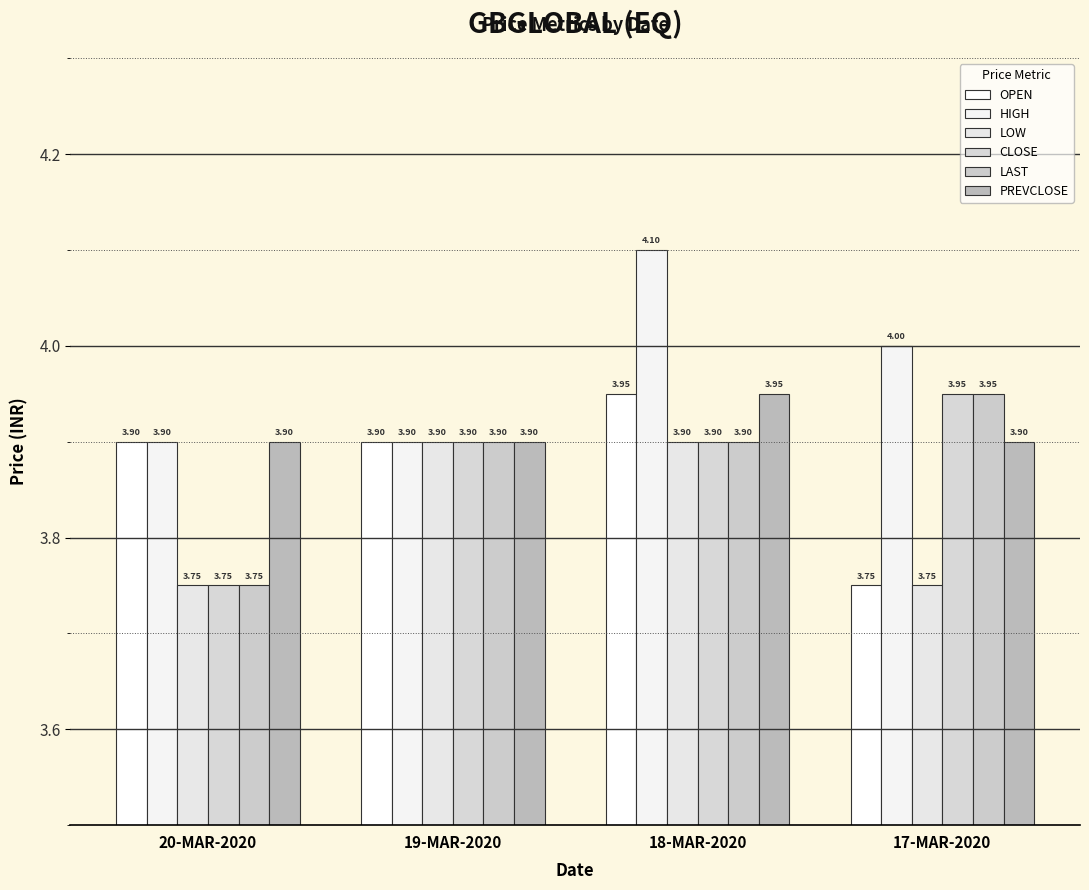

How many series are shown in this chart?

6